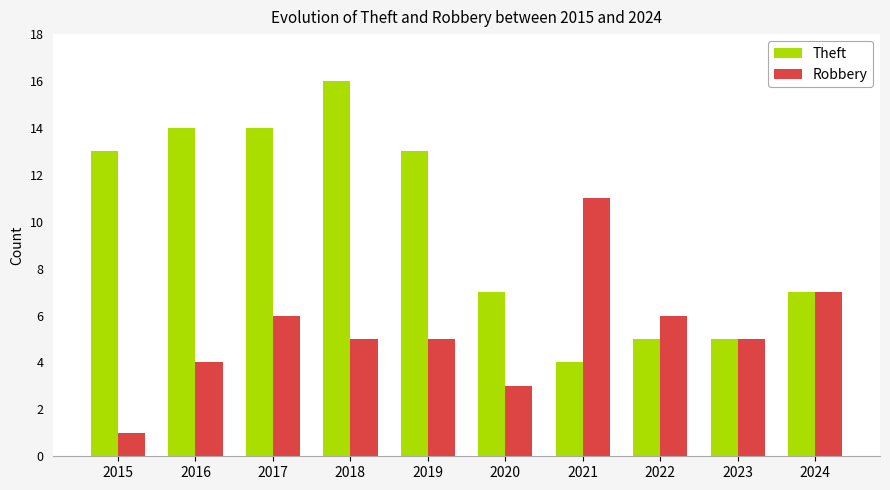

At which category does the chart reach its peak across all series?

2018